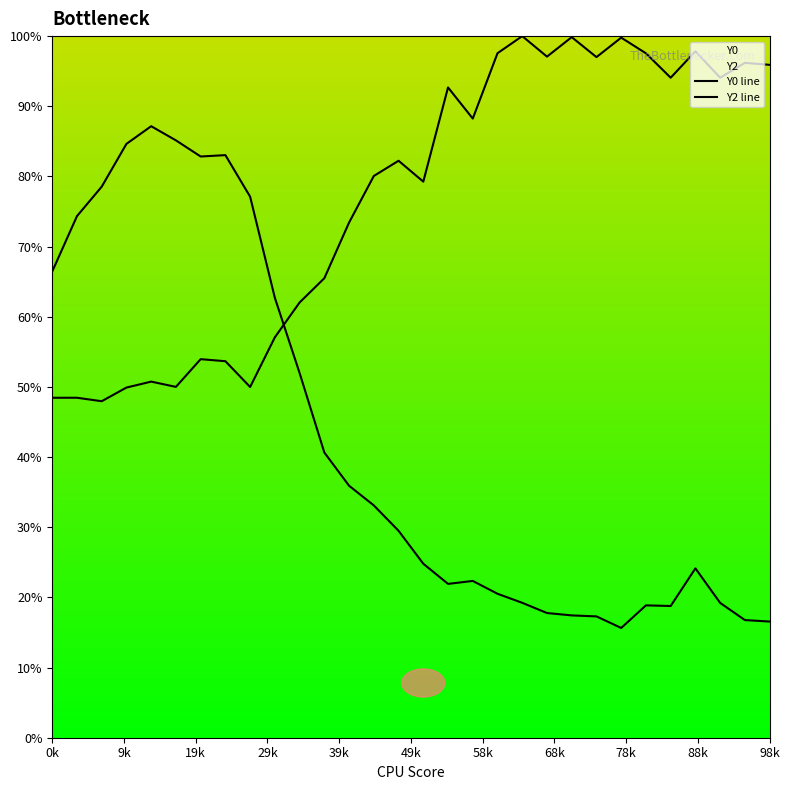

Does the chart display data point markers on the line(s)?

No